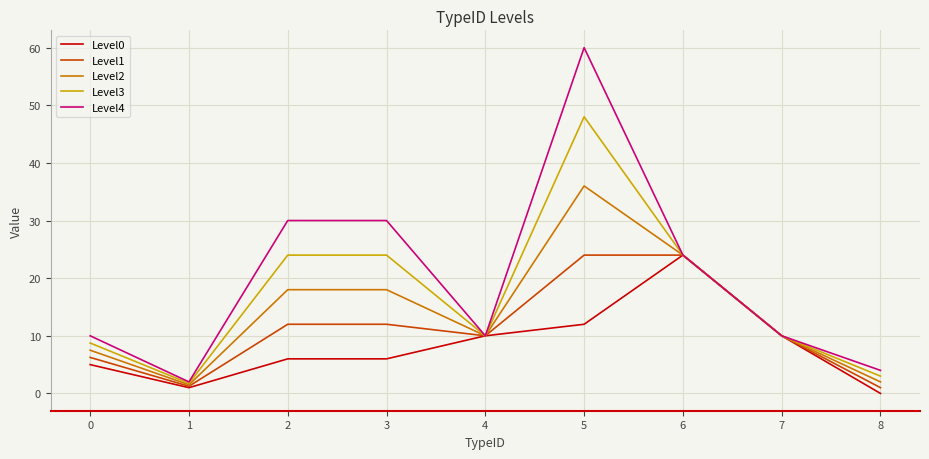

The value of Level1 at 7 is 15.3. True or false?

False